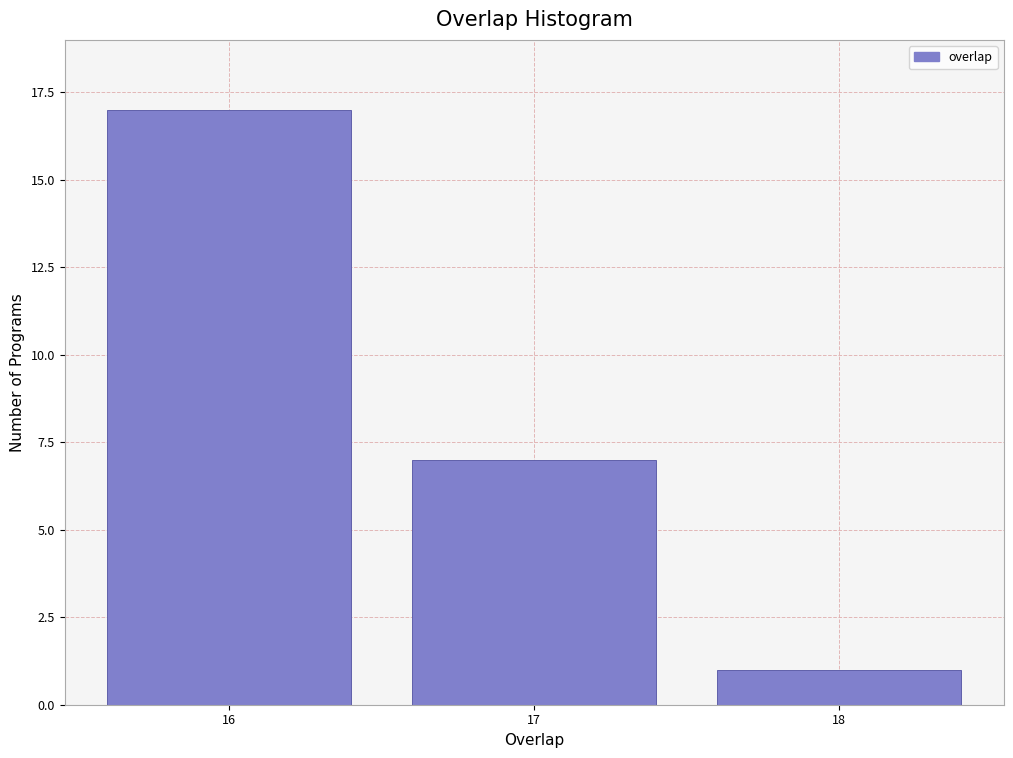

Reading left to right, transcribe all the data shown in this chart.

17	7	1